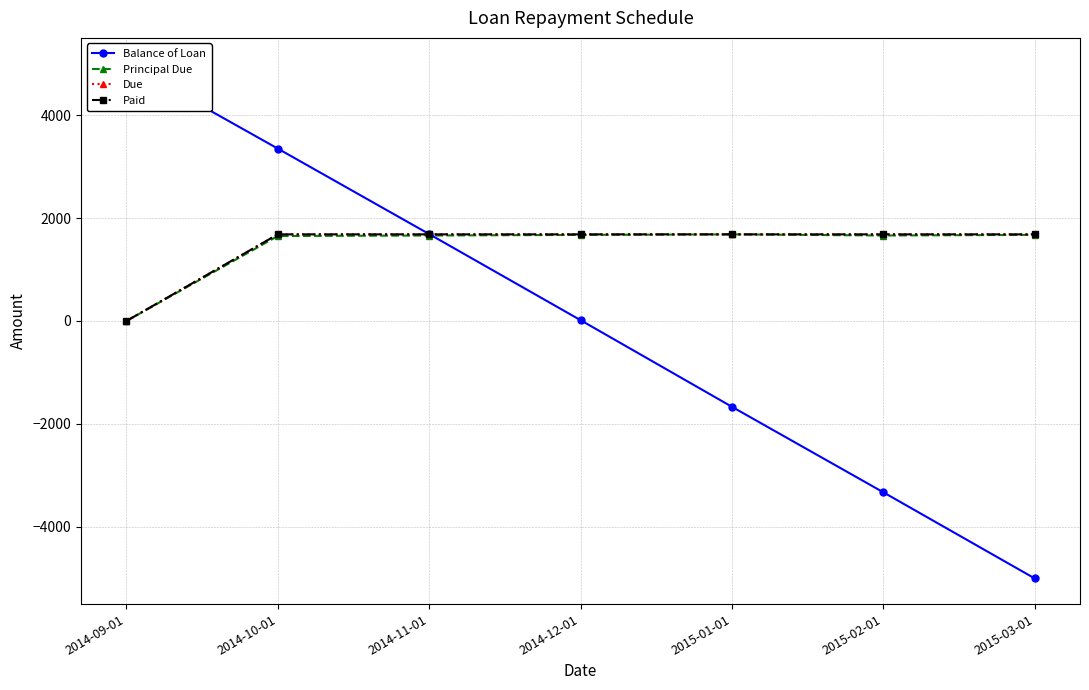

What is the label of the 2nd point from the left?

2014-10-01